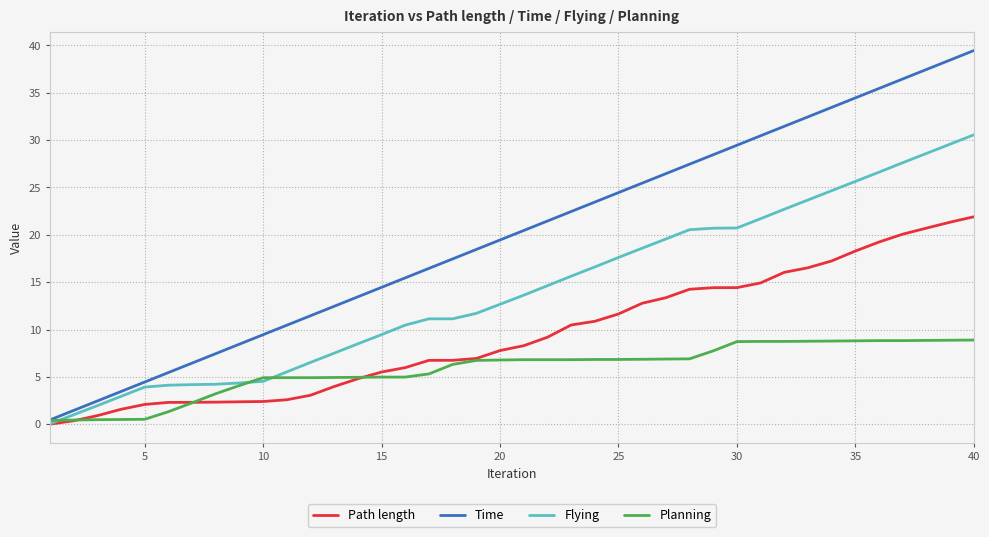

List the series in order of their overall mean, highest first.

Time, Flying, Path length, Planning